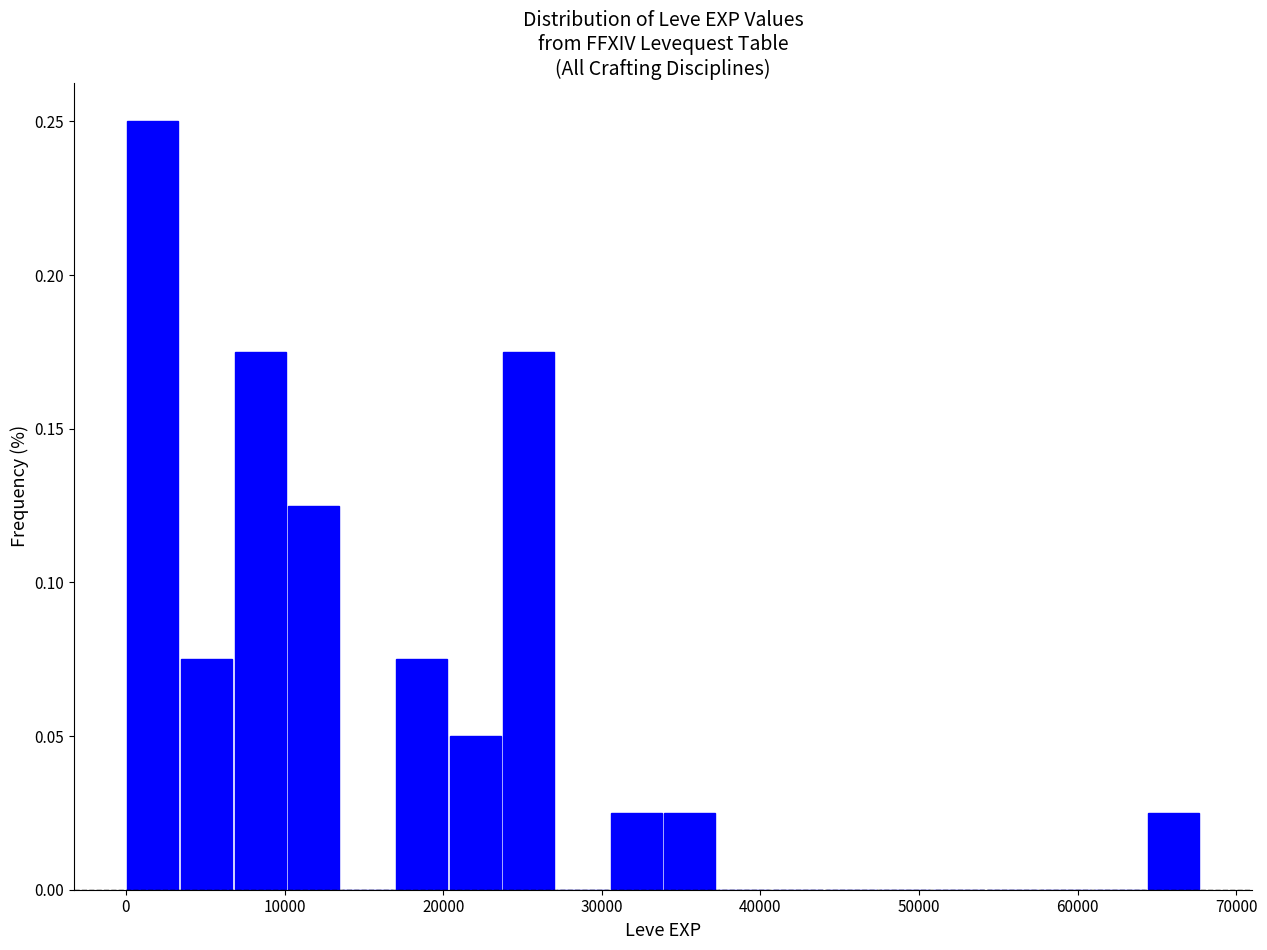

Around what value on the x-axis is the tallest bar? Give the approximate position of its centre, as read against the axis.

2000